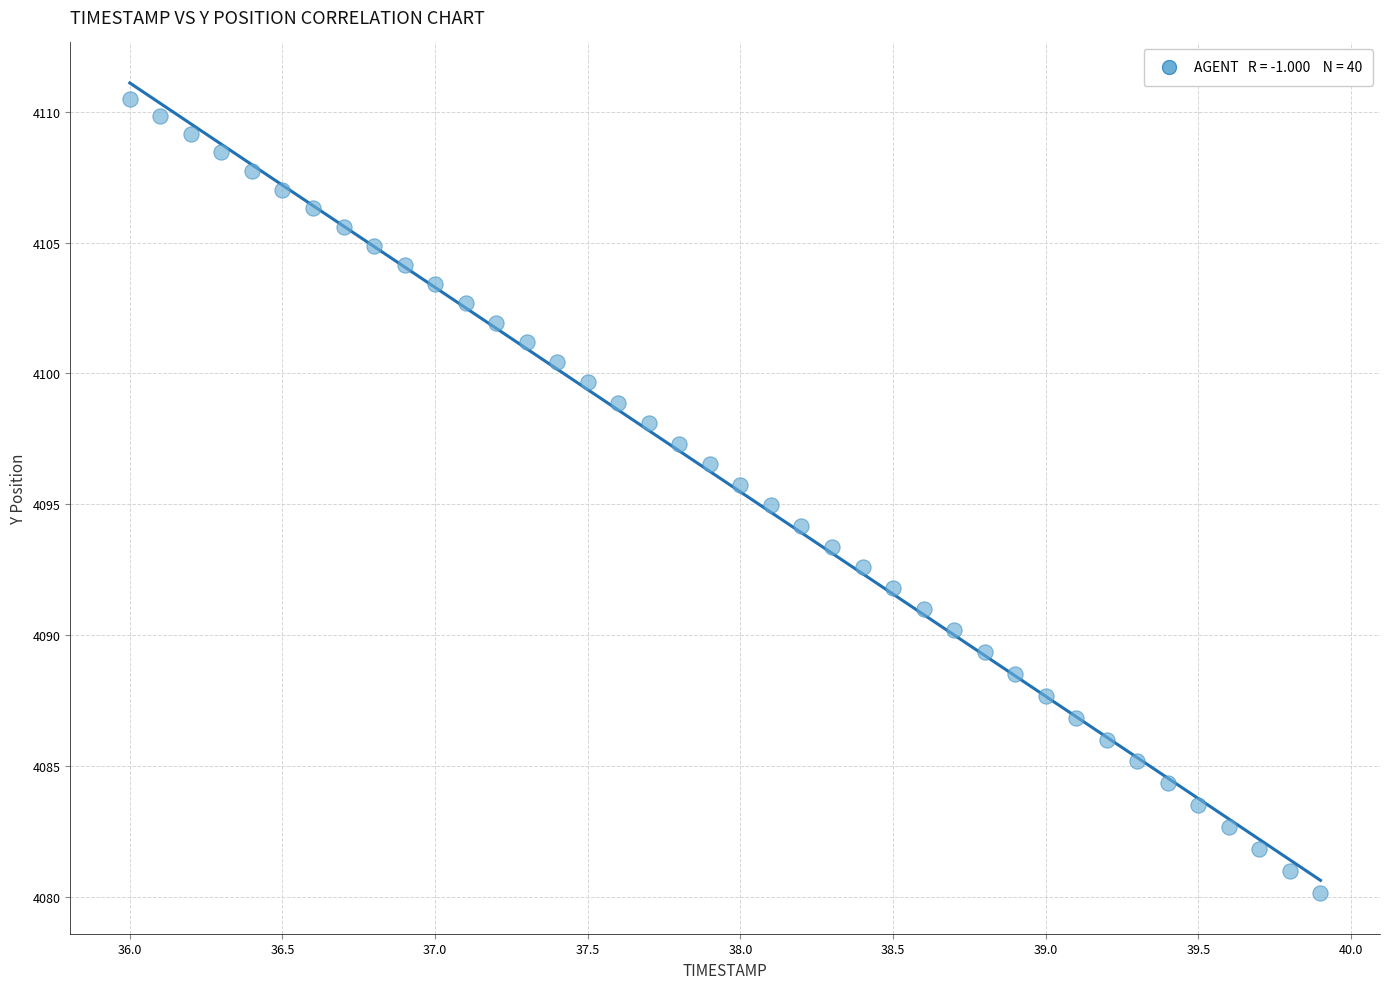

What is the range of Y values (max minus min)?

30.4